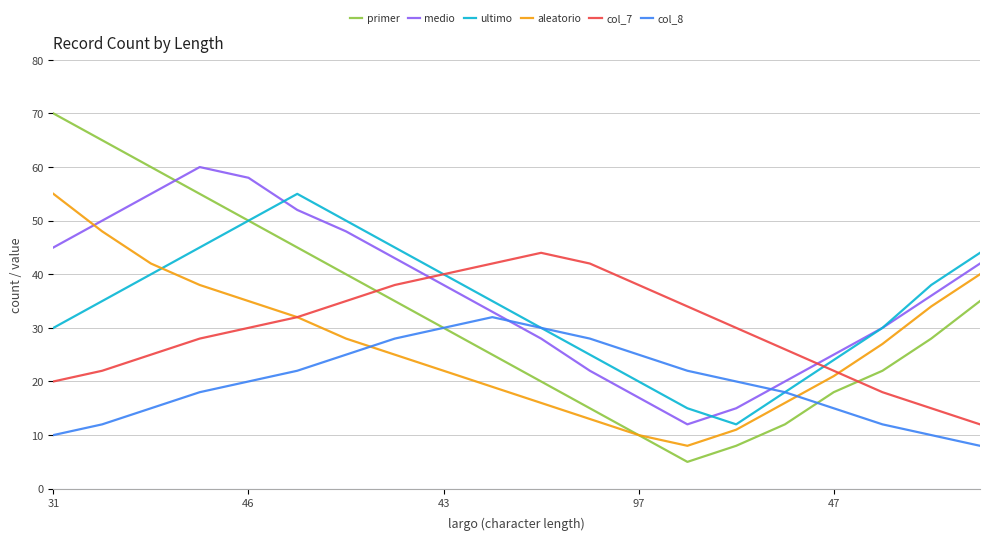

Reading left to right, what are all the values shown in this chart?

primer: 70	65	60	55	50	45	40	35	30	25	20	15	10	5	8	12	18	22	28	35
medio: 45	50	55	60	58	52	48	43	38	33	28	22	17	12	15	20	25	30	36	42
ultimo: 30	35	40	45	50	55	50	45	40	35	30	25	20	15	12	18	24	30	38	44
aleatorio: 55	48	42	38	35	32	28	25	22	19	16	13	10	8	11	16	21	27	34	40
col_7: 20	22	25	28	30	32	35	38	40	42	44	42	38	34	30	26	22	18	15	12
col_8: 10	12	15	18	20	22	25	28	30	32	30	28	25	22	20	18	15	12	10	8